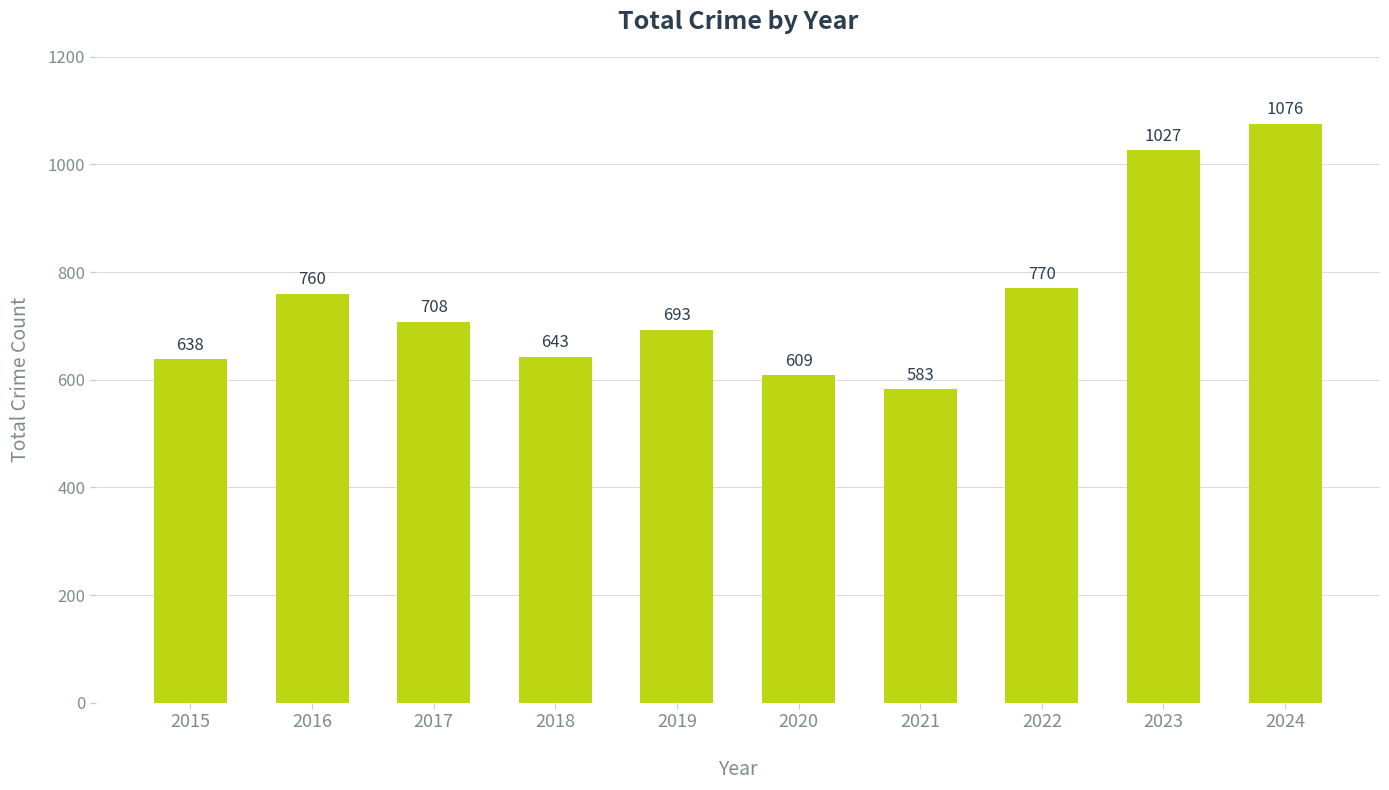

The value at 2021 is 909. True or false?

False